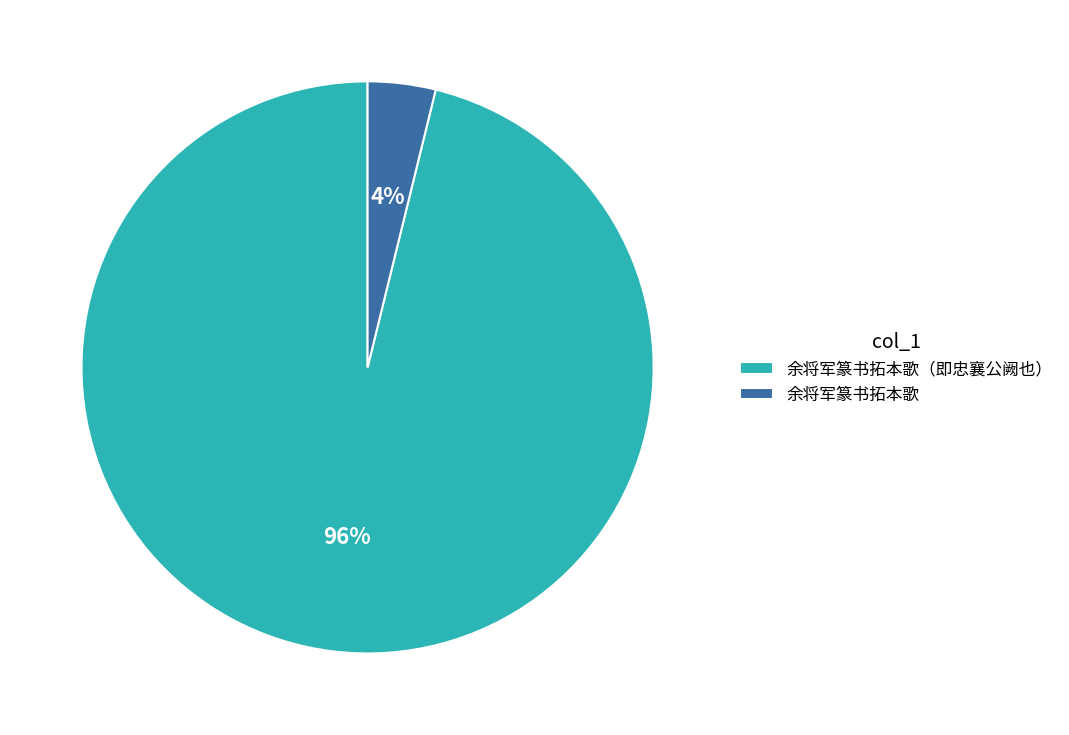

To the nearest percent, what percentage of the pie is 余将军篆书拓本歌（即忠襄公阙也）?

96%